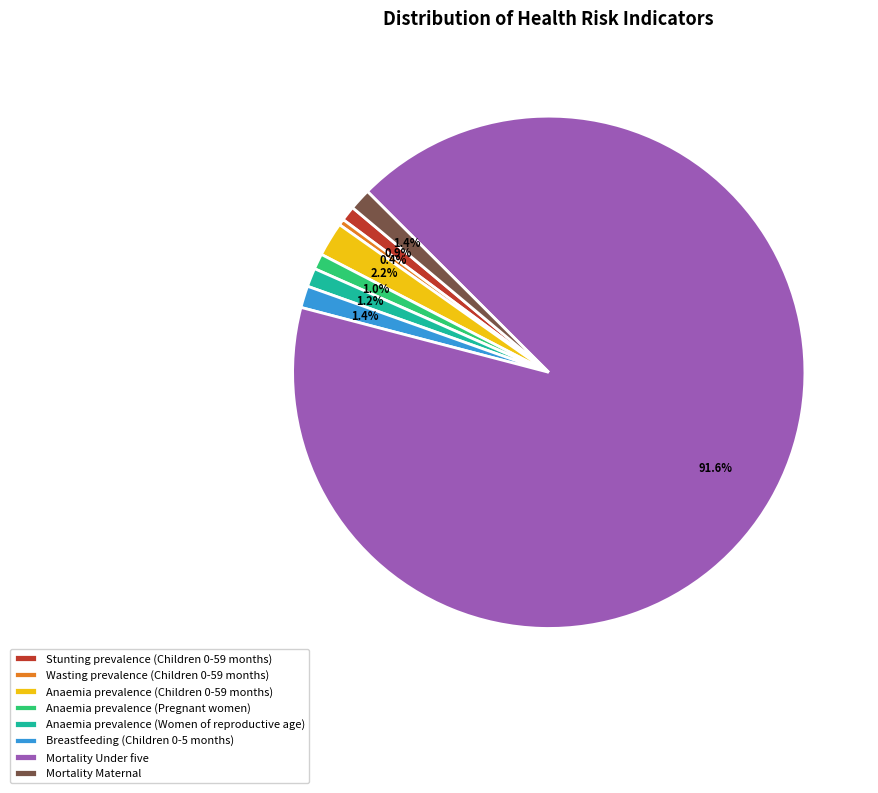

Do Mortality Maternal and Mortality Under five together represent more than half of the pie?

Yes